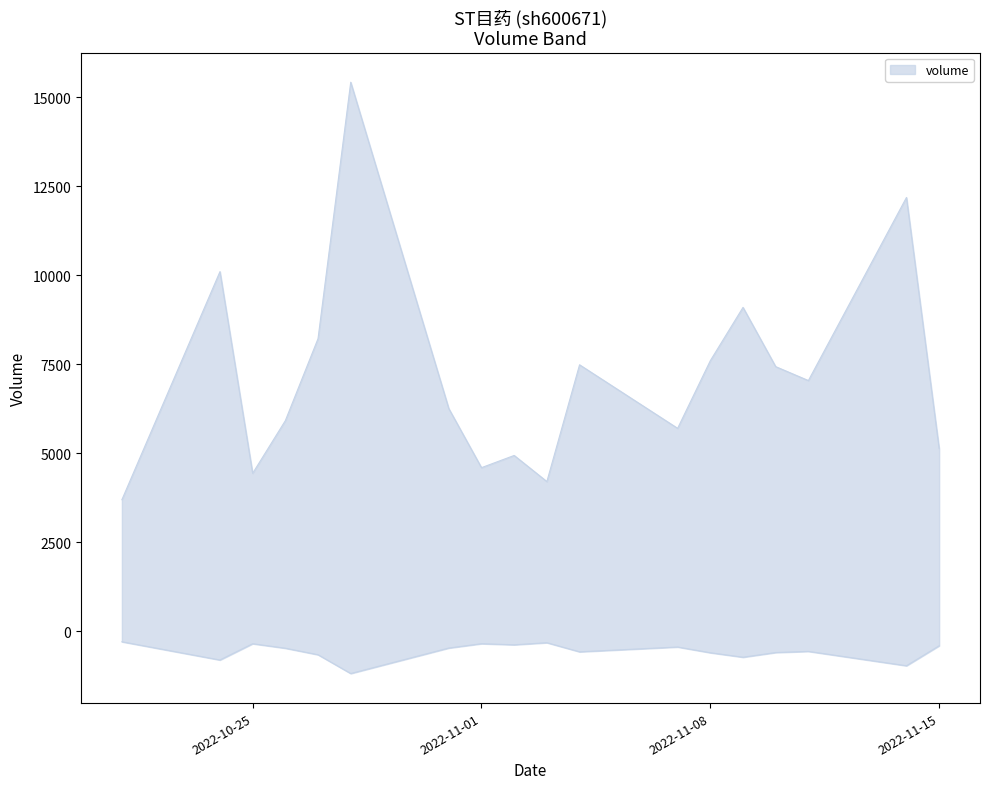

What position from the right is 2022-10-31?

12